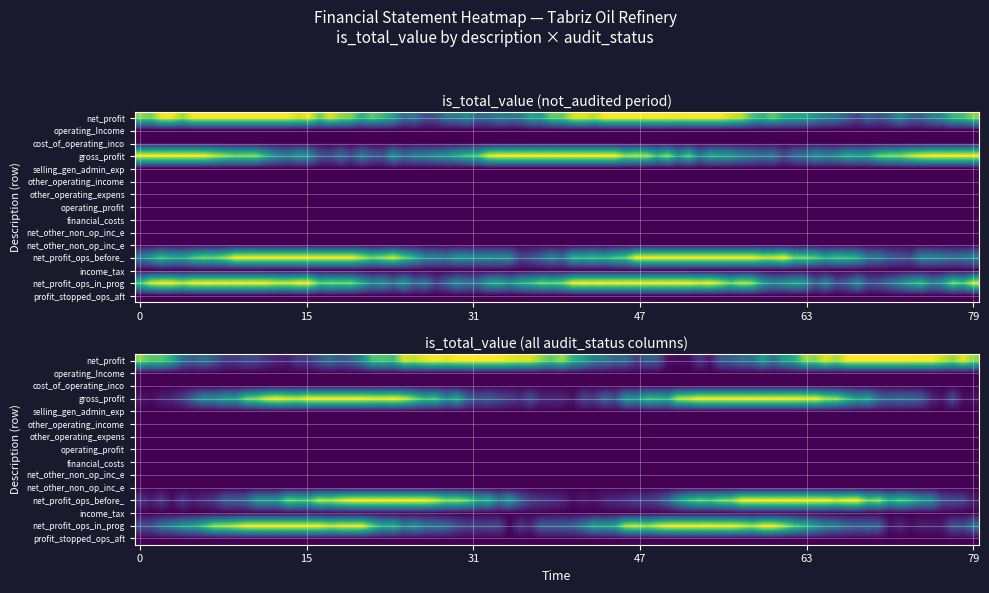

Between 3 and 0, which is larger?

3